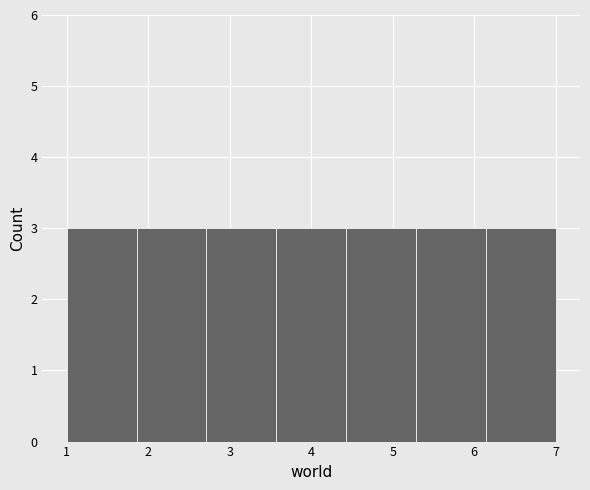

Reading left to right, transcribe this chart: for each bar, give the range it covers on the x-axis and its height. Neither the bar edges nor the heights are printed on the chart, so give them approximately, as read against the axes.

1.0 to 1.9: 3
1.9 to 2.7: 3
2.7 to 3.6: 3
3.6 to 4.4: 3
4.4 to 5.3: 3
5.3 to 6.1: 3
6.1 to 7.0: 3